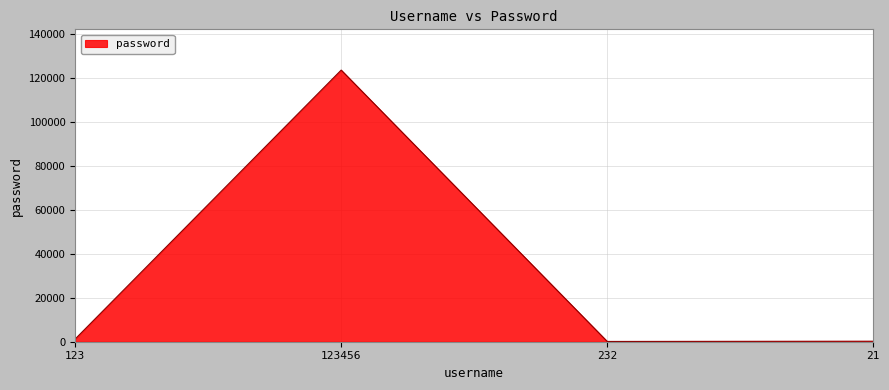

True or false: the data shows 231 at 21.

True